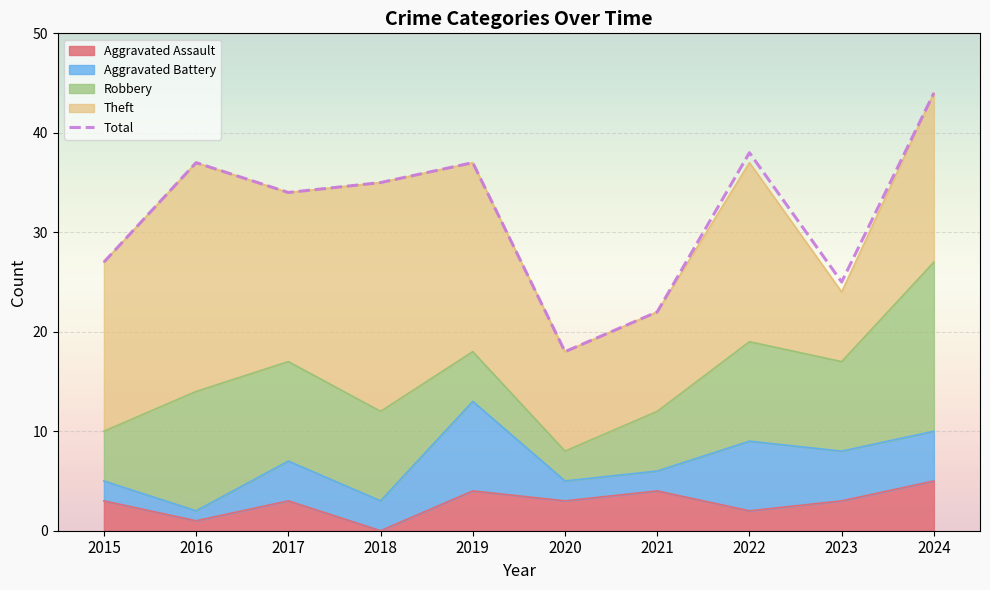

Where is the first local maximum for Aggravated Battery?

2017